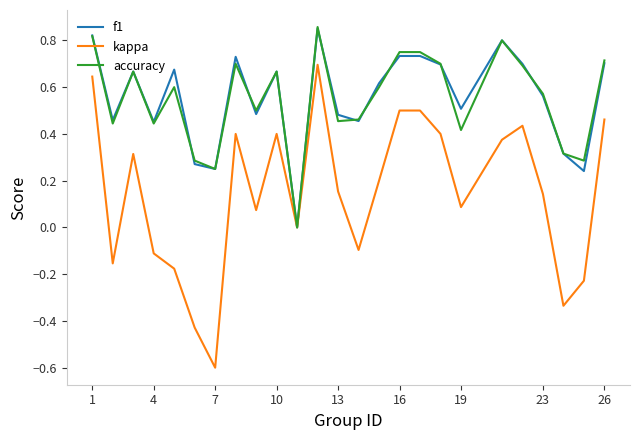

Which series has the widest spread of values?

kappa